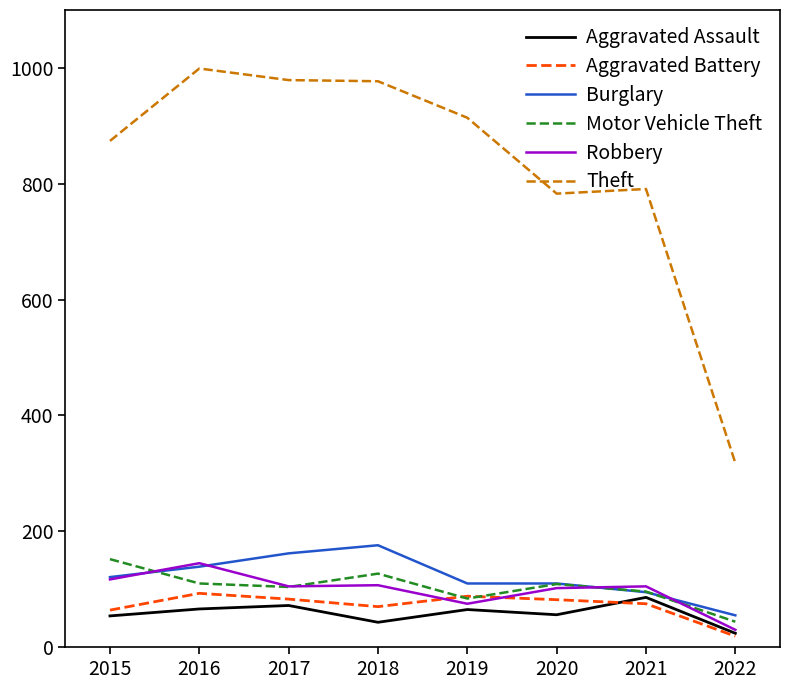

Is the value of Motor Vehicle Theft at 2015 greater than the value of Aggravated Battery at 2018?

Yes